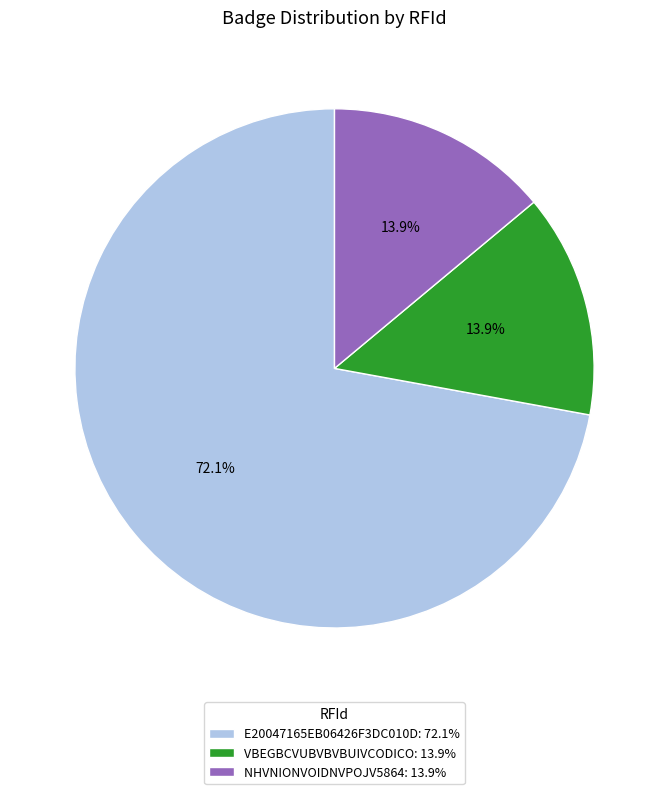

Does E20047165EB06426F3DC010D: 72.1% account for over 50% of the chart?

Yes